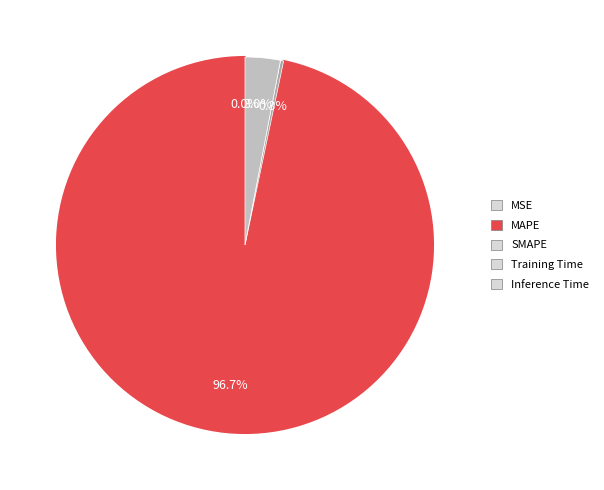

Is there any slice that represents more than half of the pie?

Yes